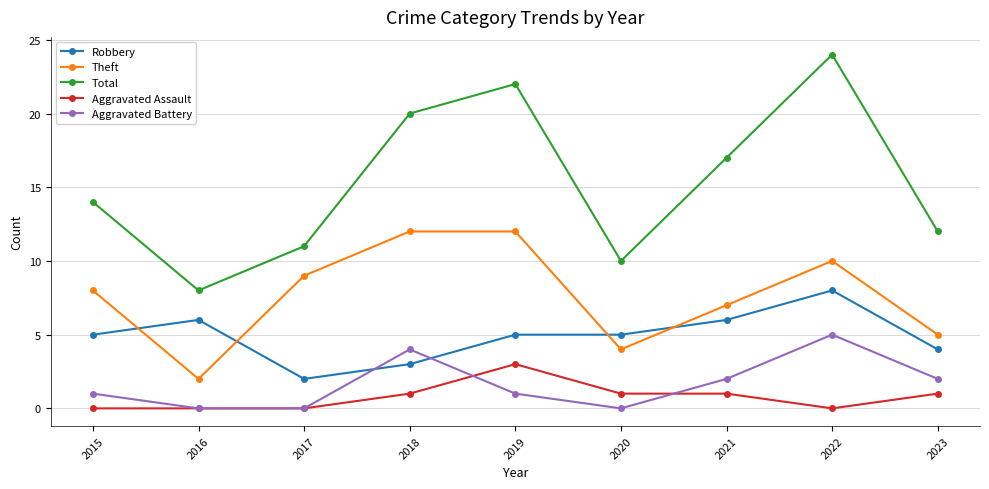

The value of Theft at 2023 is 2. True or false?

False